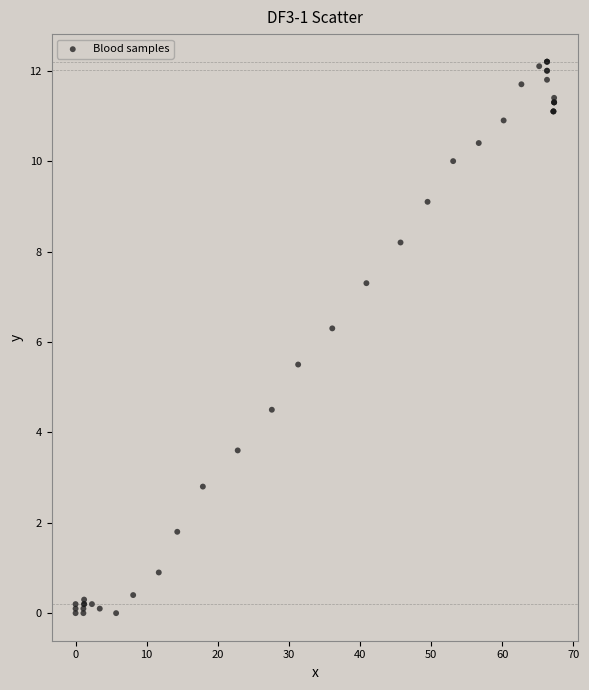

What Y value in the scatter plot is closest to 6?

6.3